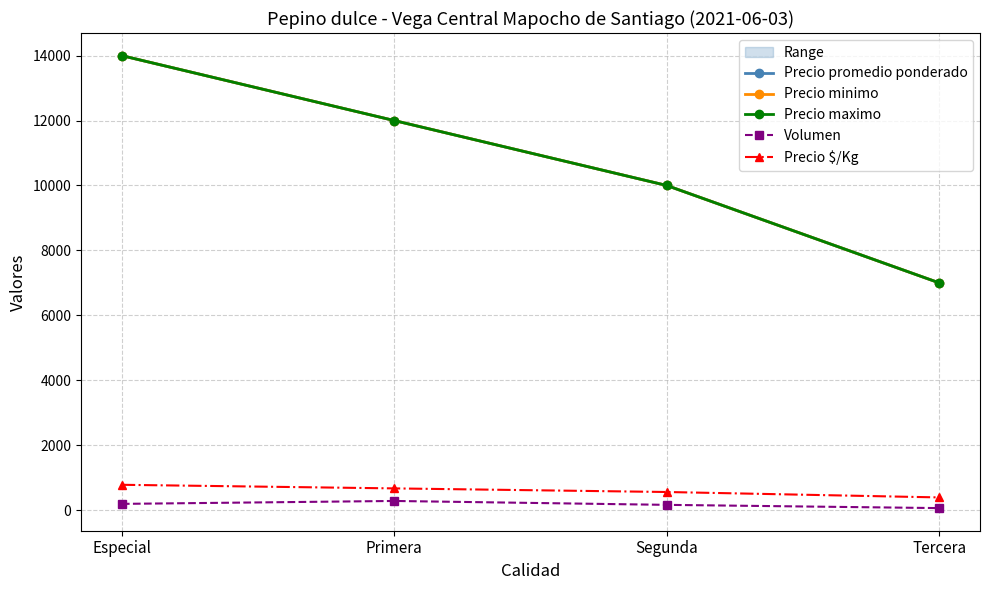

Rank the series at Segunda from lowest to highest value.

Volumen, Precio $/Kg, Precio promedio ponderado, Precio minimo, Precio maximo